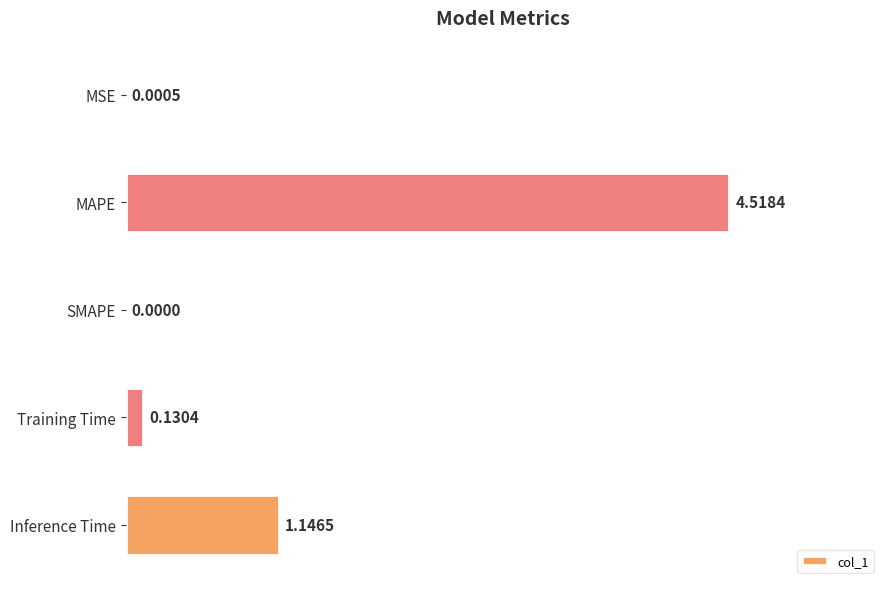

Between MSE and MAPE, which is larger?

MAPE